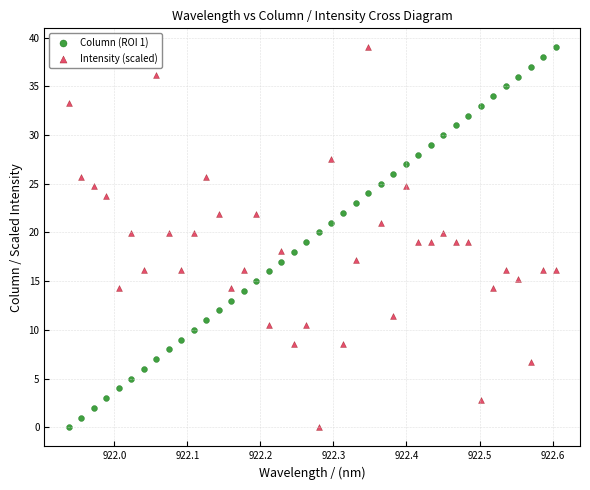

What is the X range (max minus min) for the scatter plot?

0.7